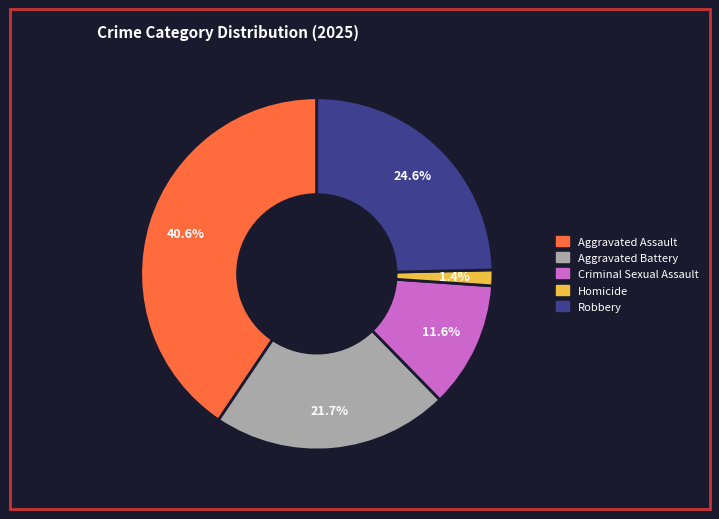

What percentage is the Aggravated Battery slice, to the nearest percent?

22%